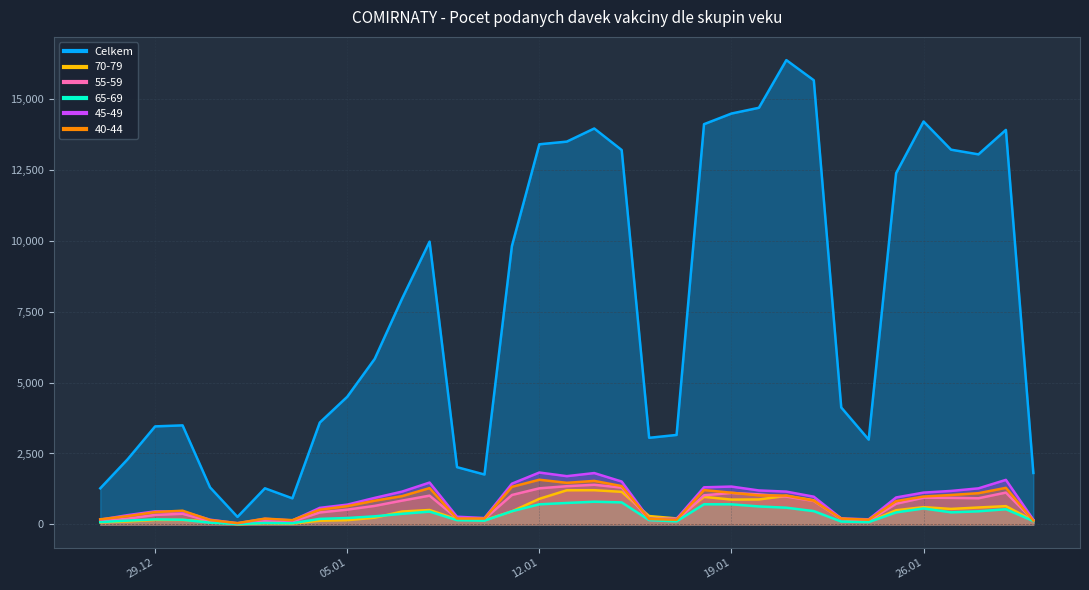

Which label corresponds to the smallest value in the chart?

01.01.2021